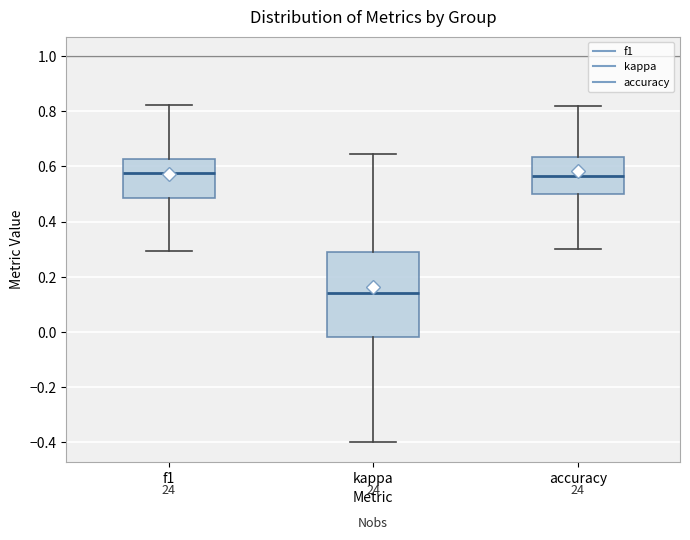

Comparing the boxes themselves (not the whiskers), which one is the tallest?

kappa